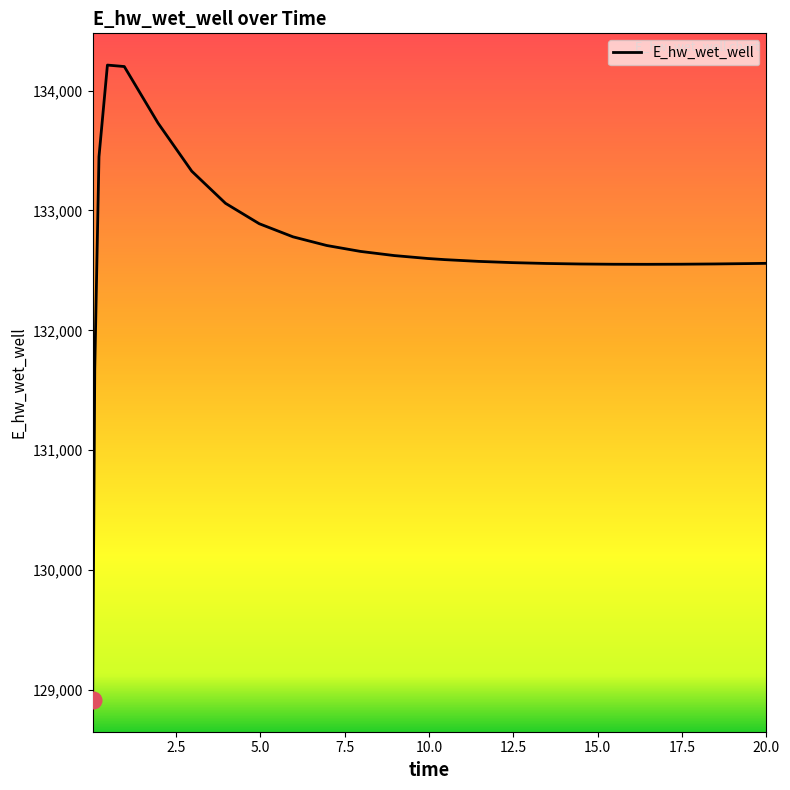

What is the difference between the maximum and second lowest values?

2534.2